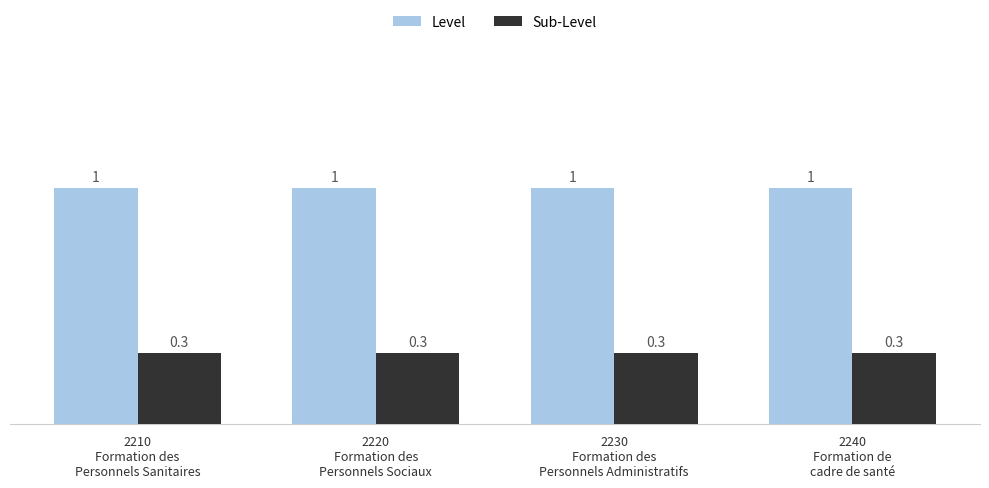

List the series in order of their overall mean, lowest first.

Sub-Level, Level